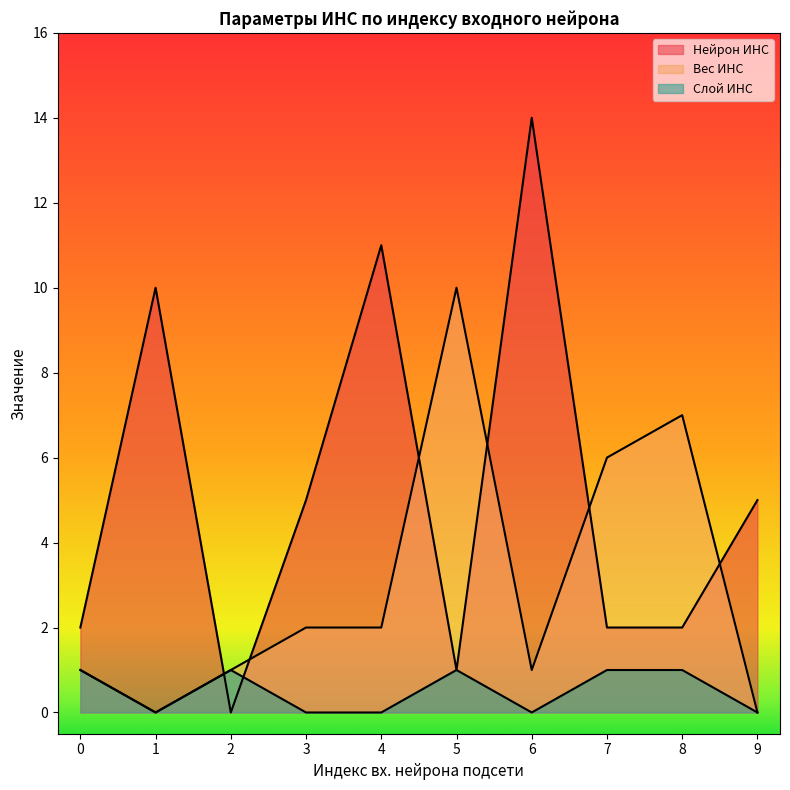

At how many categories does at least one series exceed 3?

8